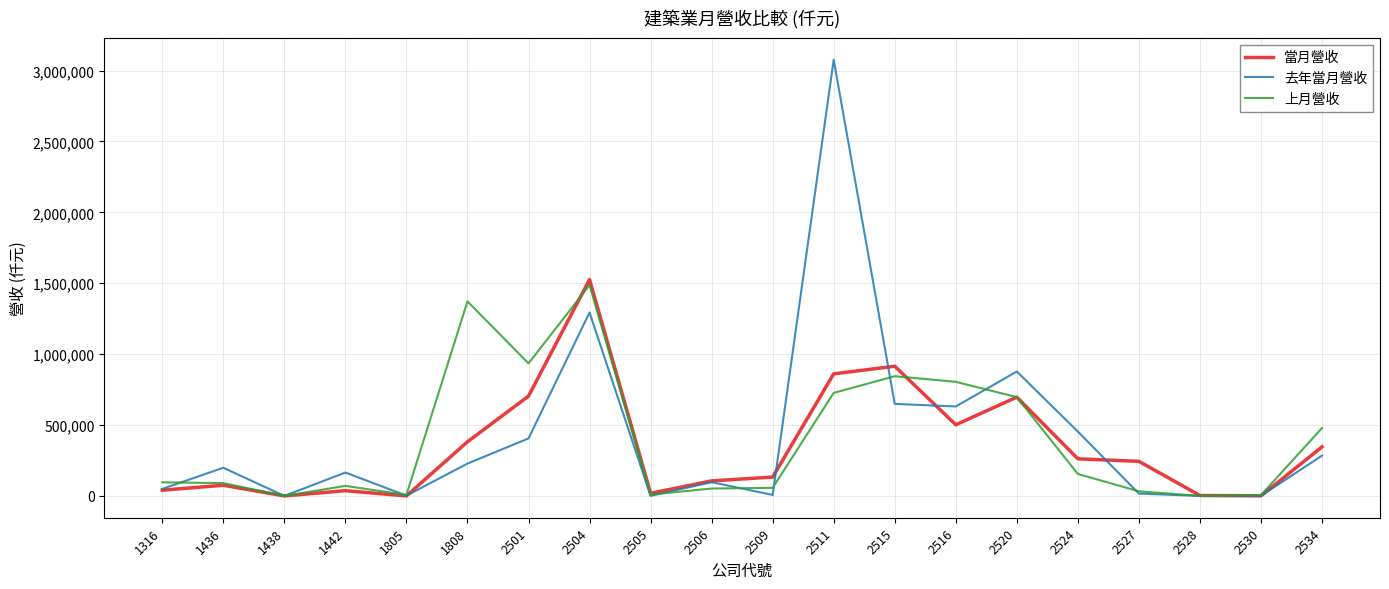

Which series has the widest spread of values?

去年當月營收